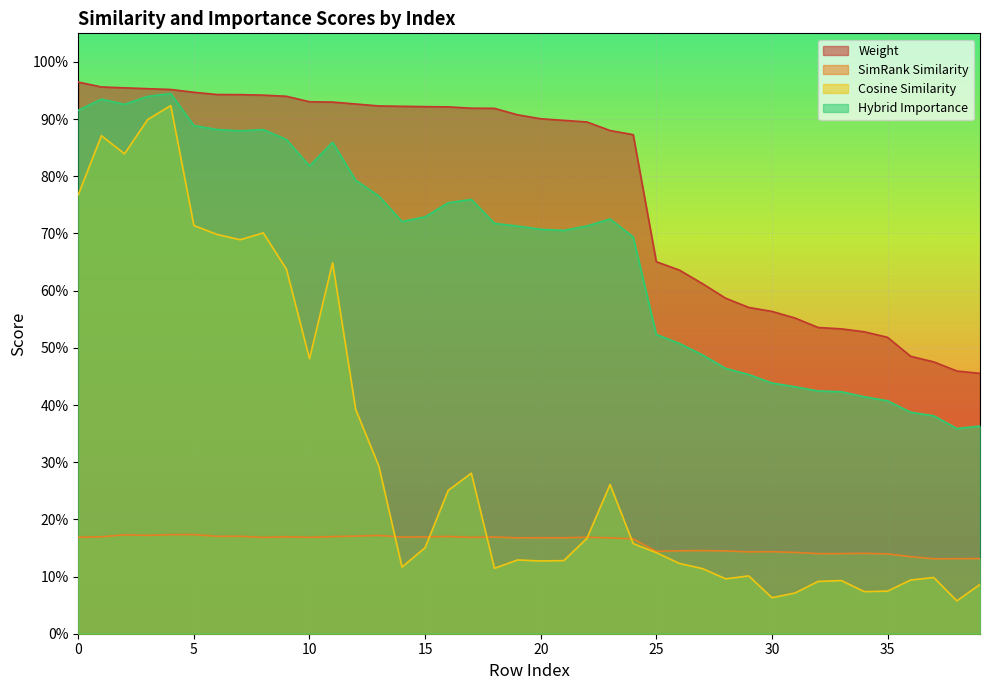

List the labels in order of weight value, largest first.

0, 1, 2, 3, 4, 5, 6, 7, 8, 9, 10, 11, 12, 13, 14, 15, 16, 17, 18, 19, 20, 21, 22, 23, 24, 25, 26, 27, 28, 29, 30, 31, 32, 33, 34, 35, 36, 37, 38, 39